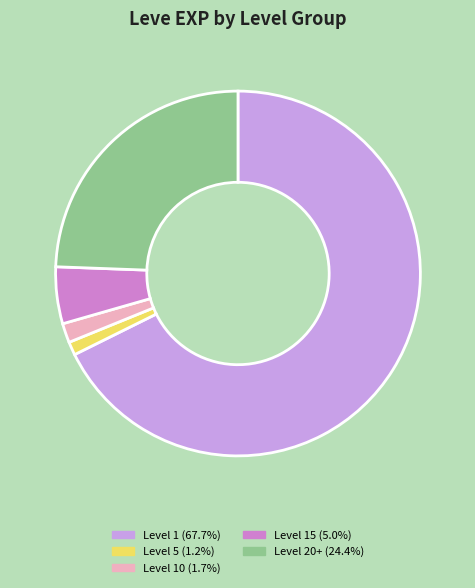

Is there a majority slice in this chart?

Yes